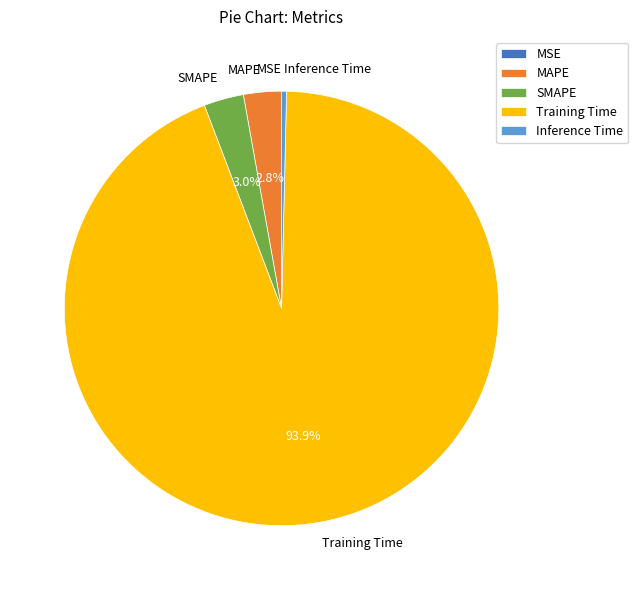

To the nearest percent, what is the average slice percentage?

20%